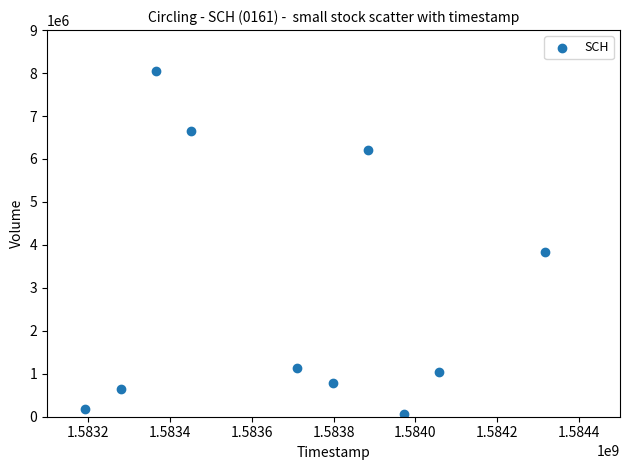

What Y value in the scatter plot is closest to 4059150?

3832100